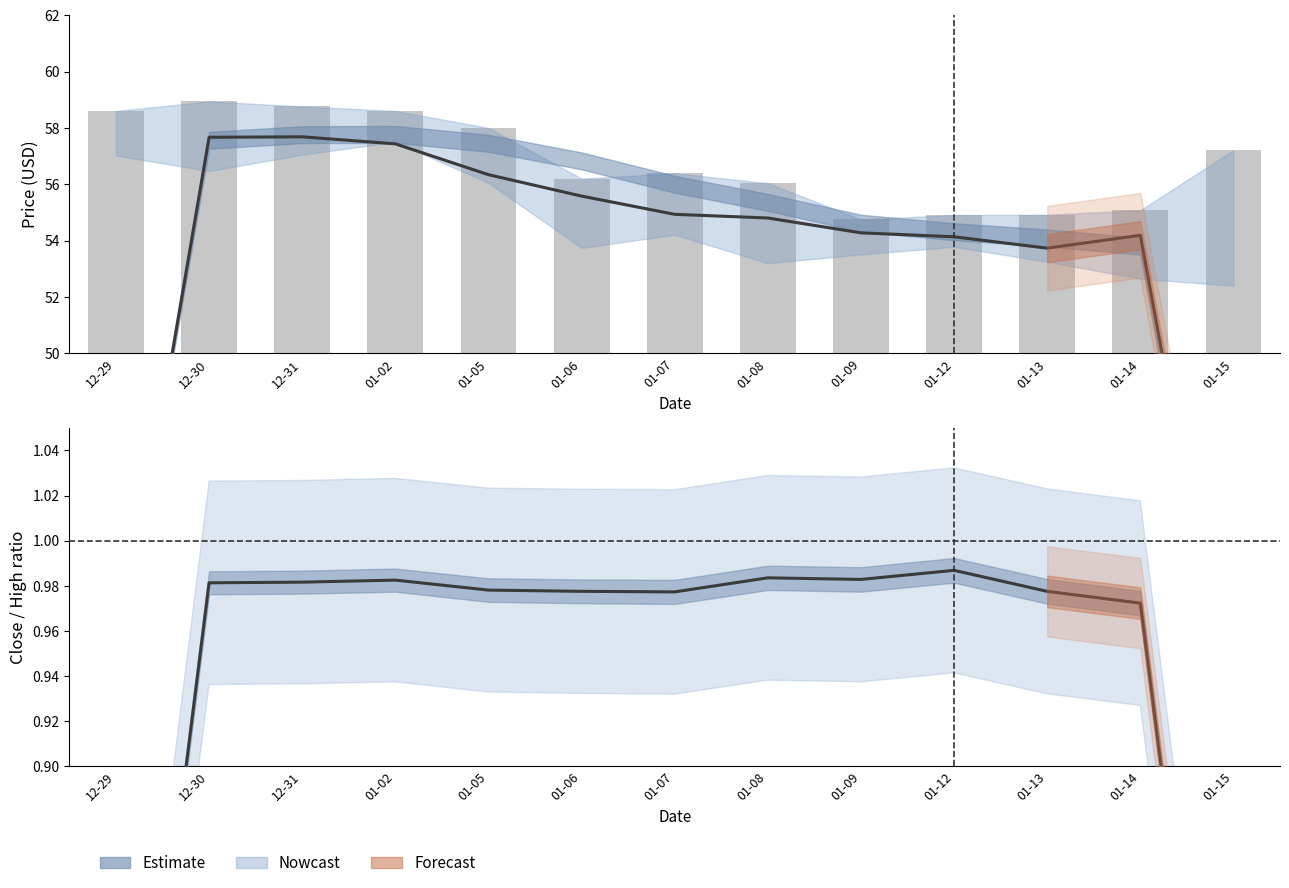

What is the sum of the Close/High (smoothed) values at 01-14 and 01-05?

2.0